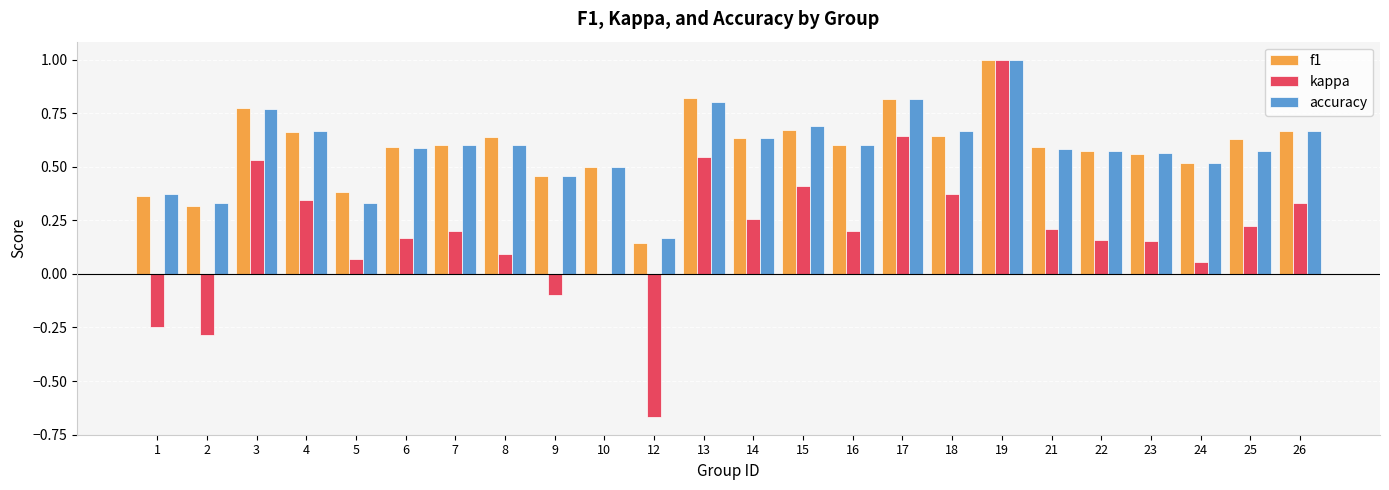

How many f1 values are between 0 and 1?

24